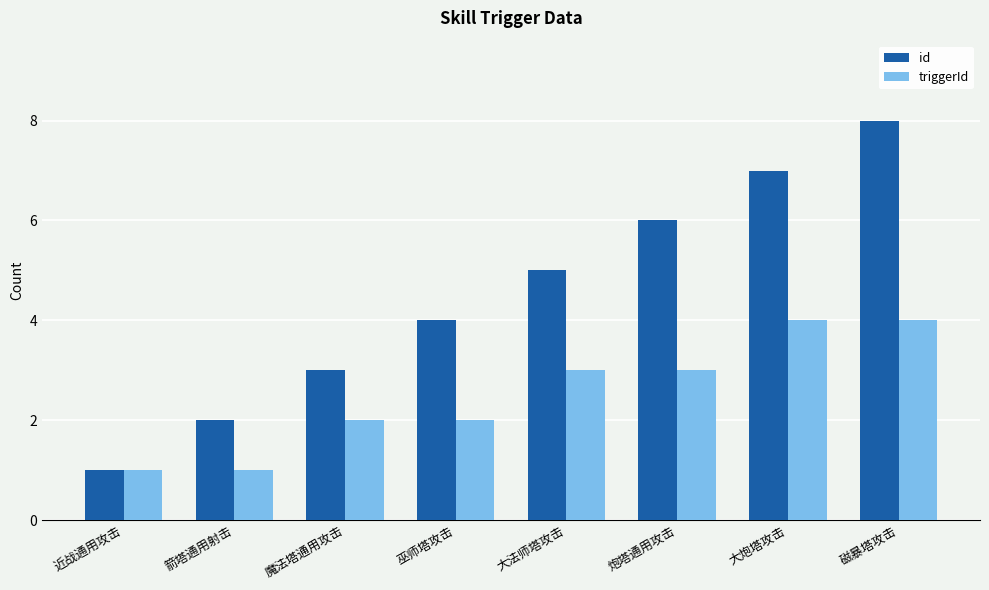

At which label is id closest to 4?

巫师塔攻击